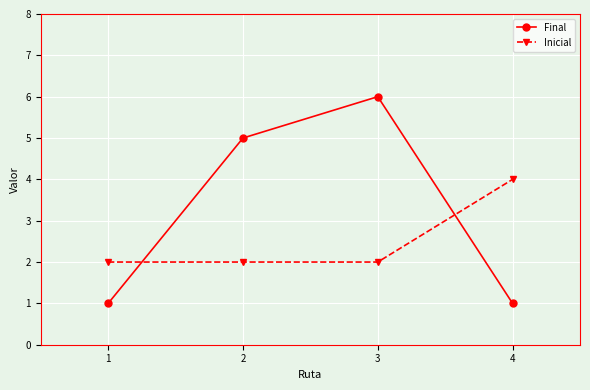

Between which two adjacent categories do Inicial and Final first intersect?

1 and 2